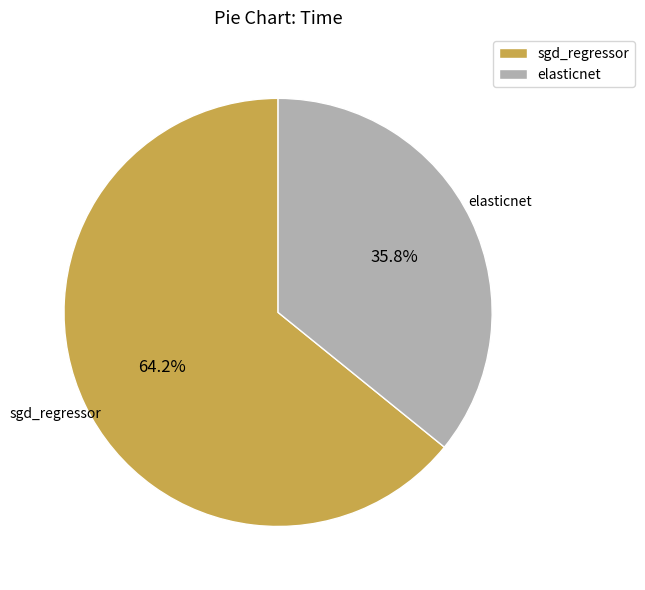

Does elasticnet represent more than half of the total?

No